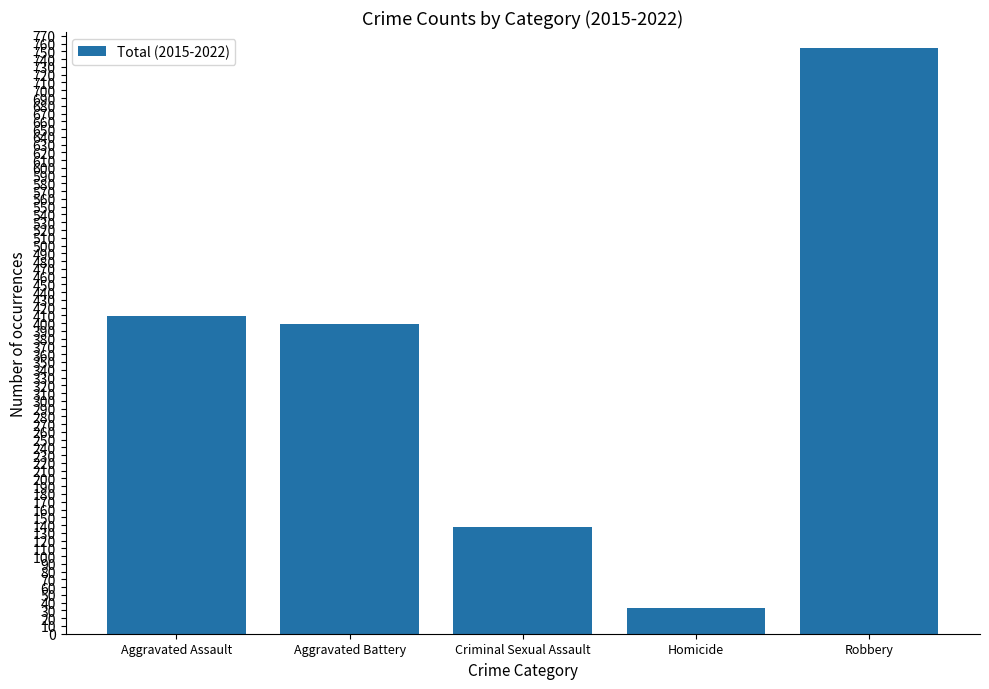

The chart shows a value of 138 at Criminal Sexual Assault. True or false?

True